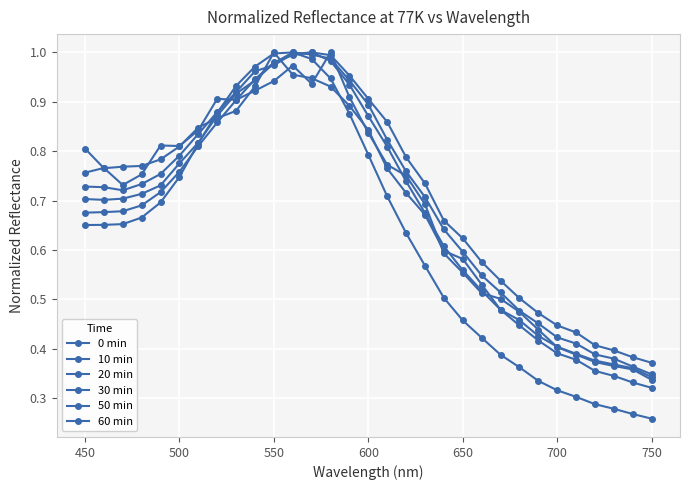

What is the average value of the 20 min series?

0.7